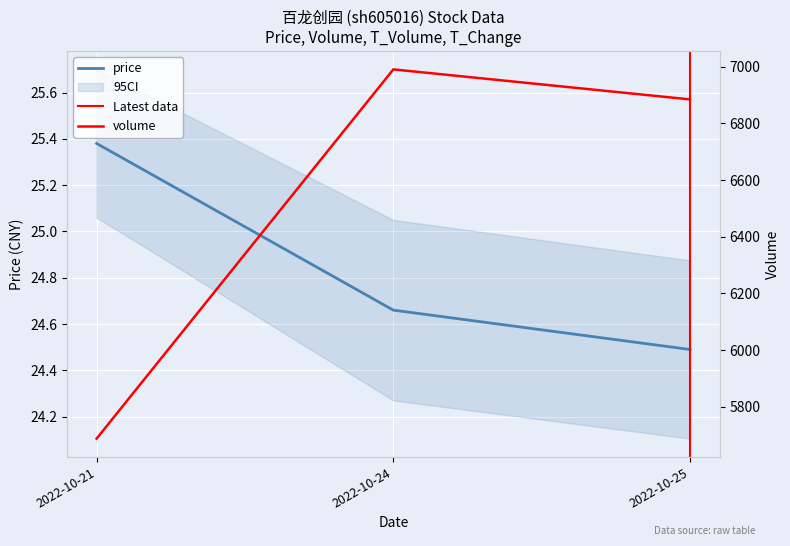

True or false: price has a value of 38.9 at 2022-10-25.

False